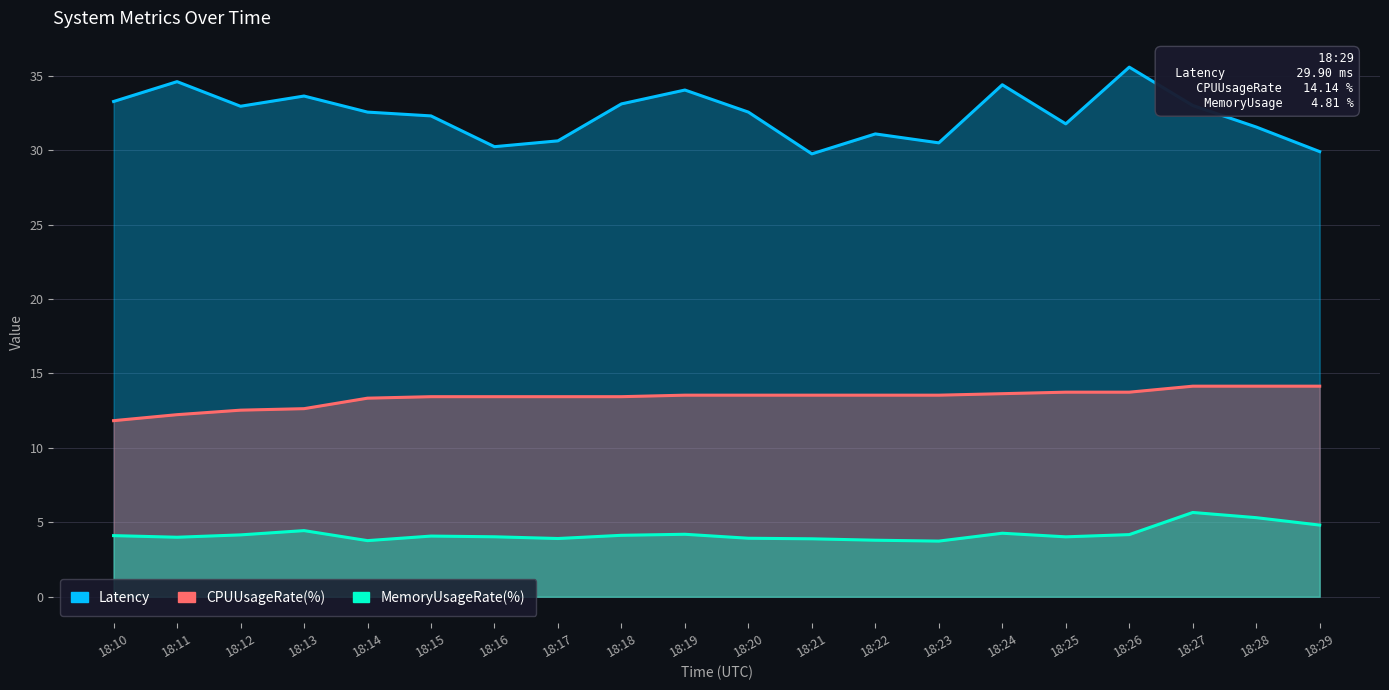

Which series has the largest range (max minus min)?

Latency